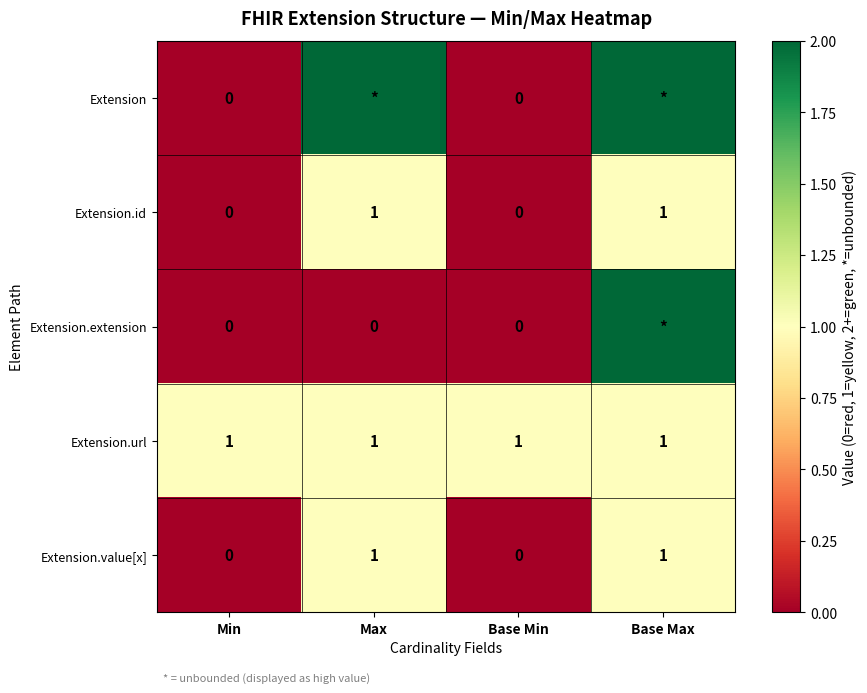

True or false: Extension.url has a value of 1 at Min.

True